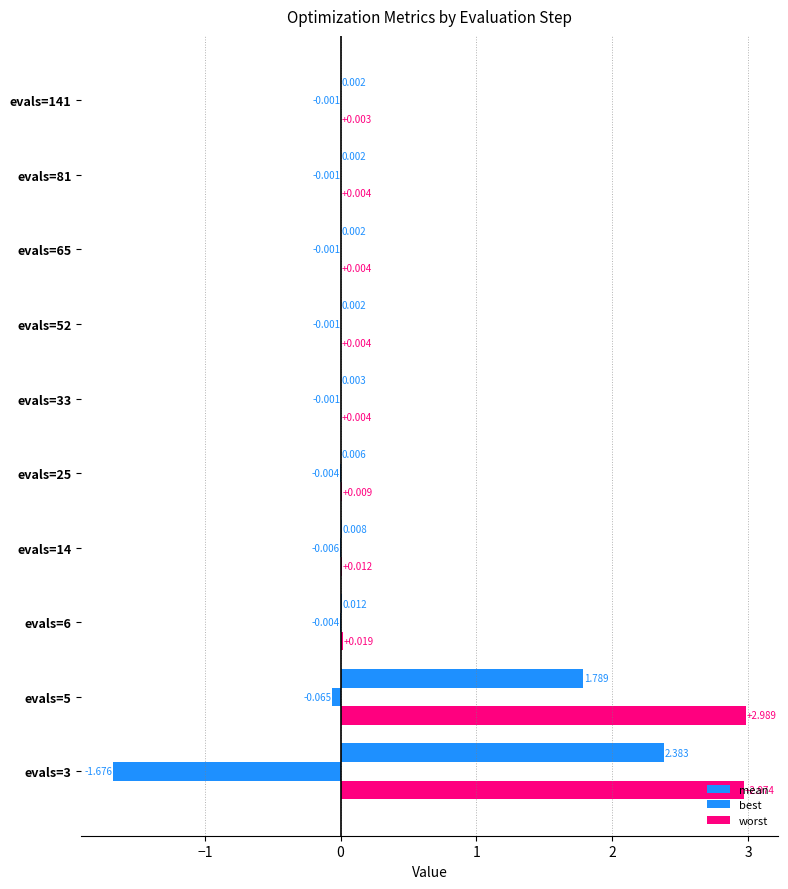

What is the difference between the maximum and minimum values in the best series?

1.7